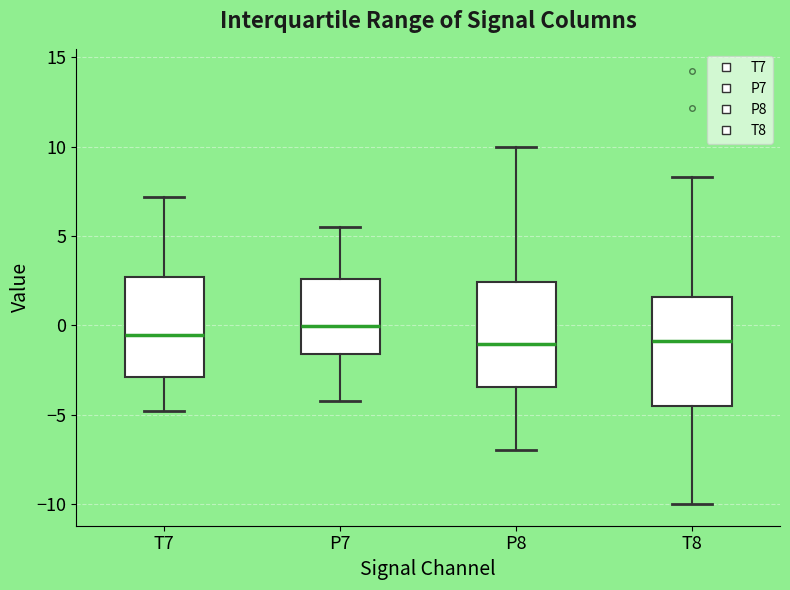

Which box's median line is the highest?

P7